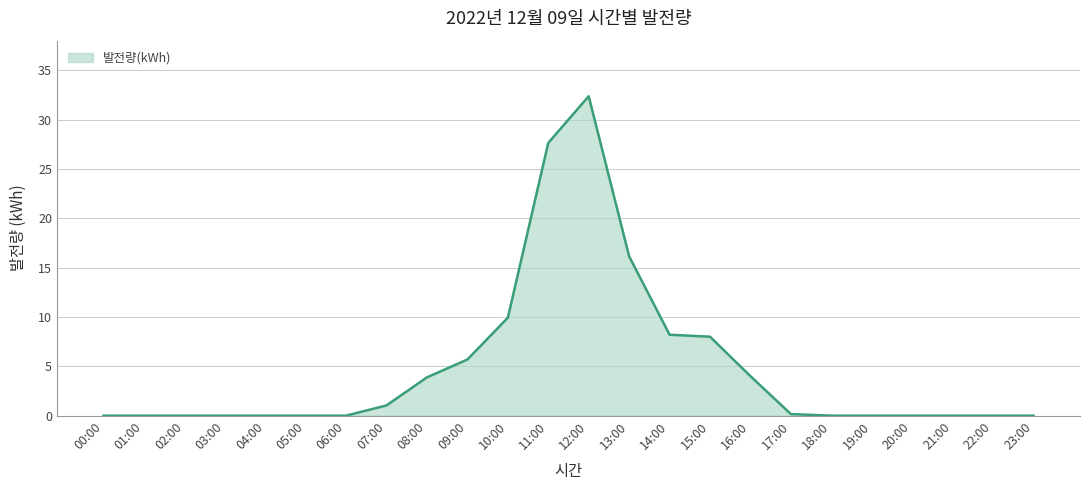

The chart shows a value of 9.7 at 12:00. True or false?

False